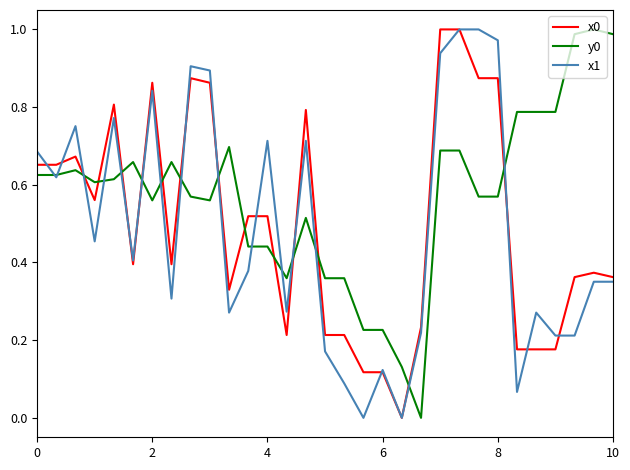

Does the chart have visible grid lines?

No